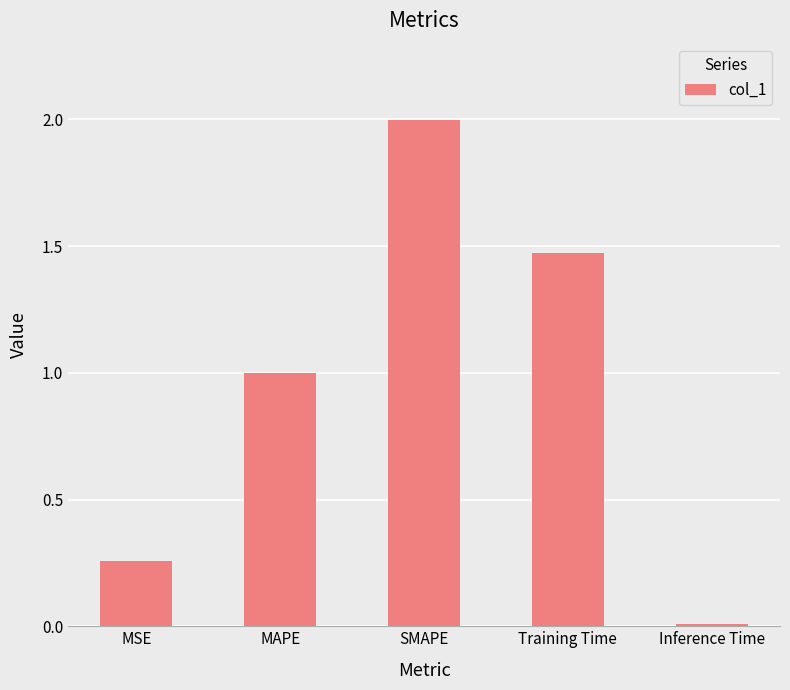

Rank the categories by value from highest to lowest.

SMAPE, Training Time, MAPE, MSE, Inference Time